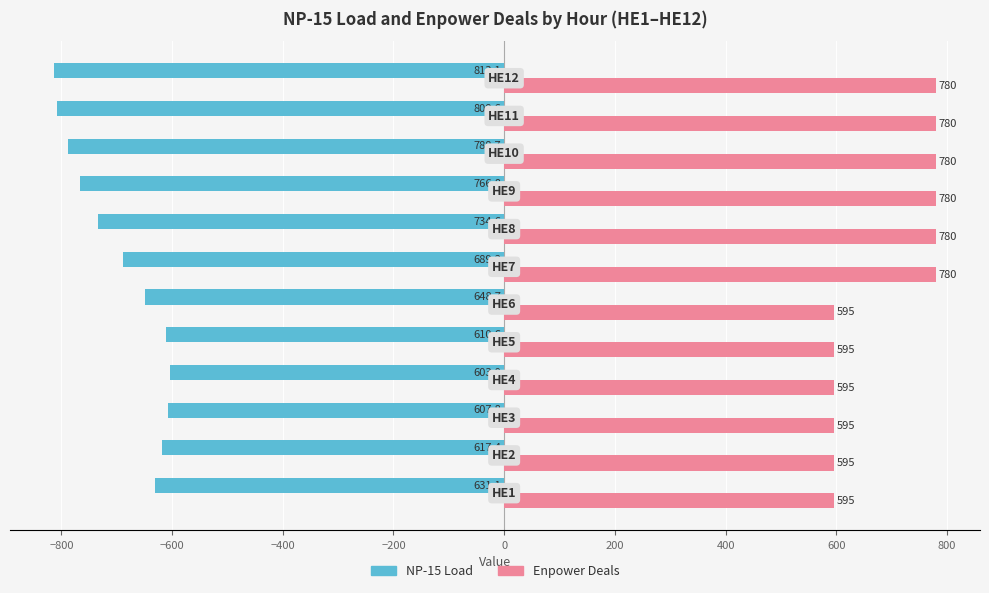

Count the Enpower Deals values in the range 595 to 780.

12